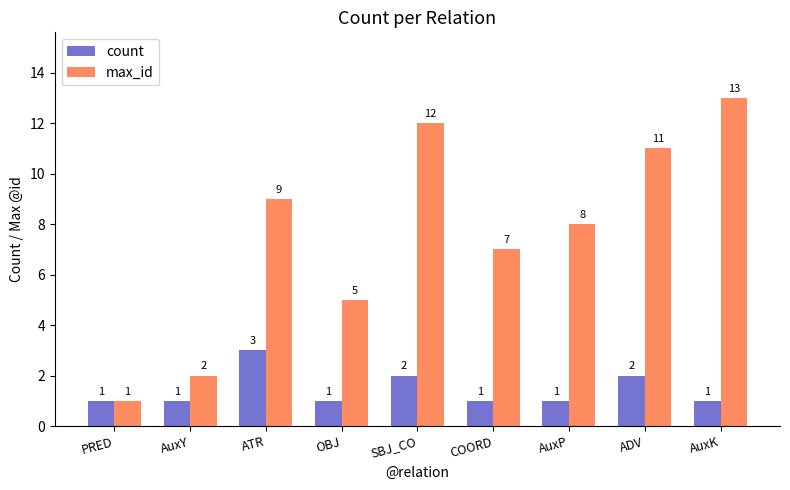

What is the minimum value for count?

1